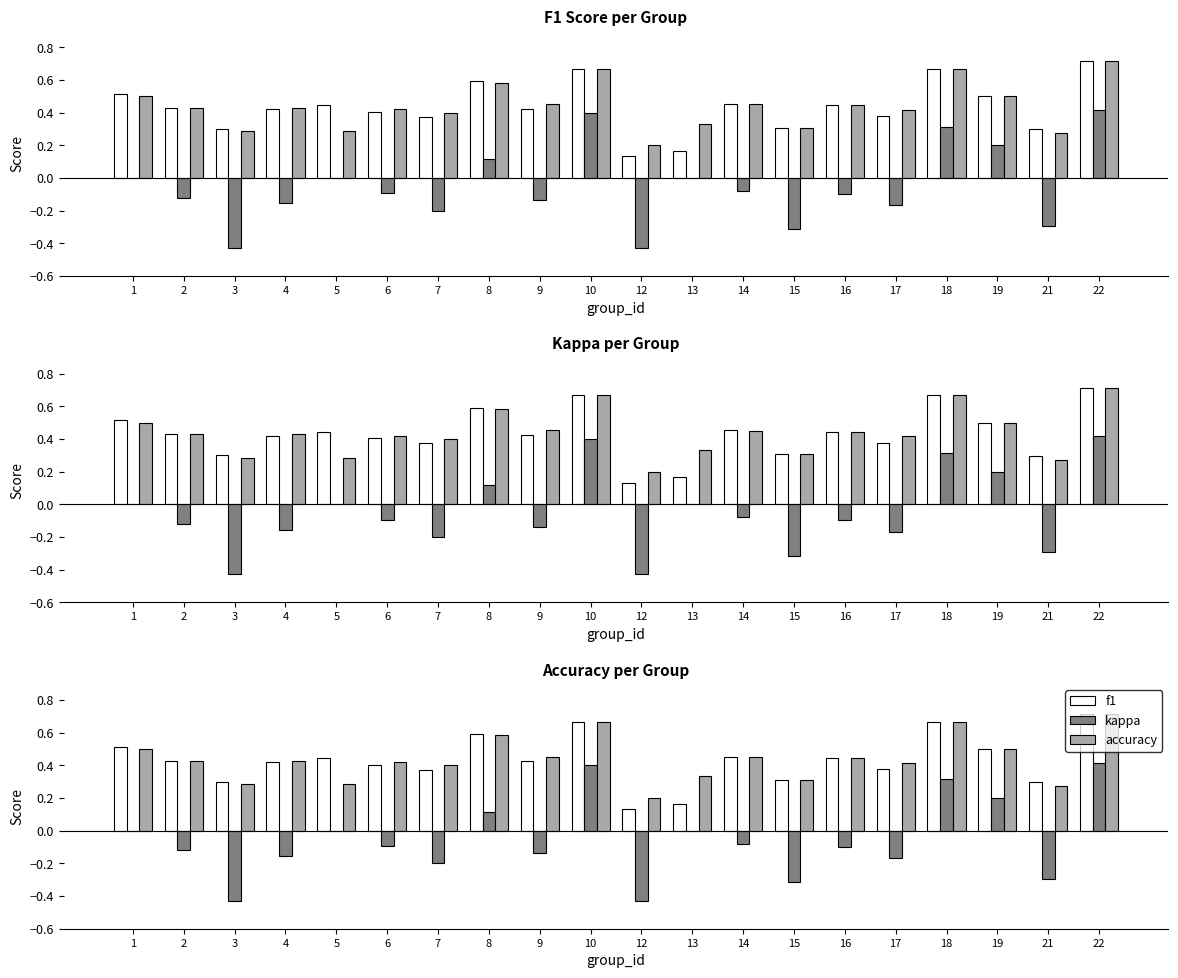

Which category has the lowest value across all series?

3